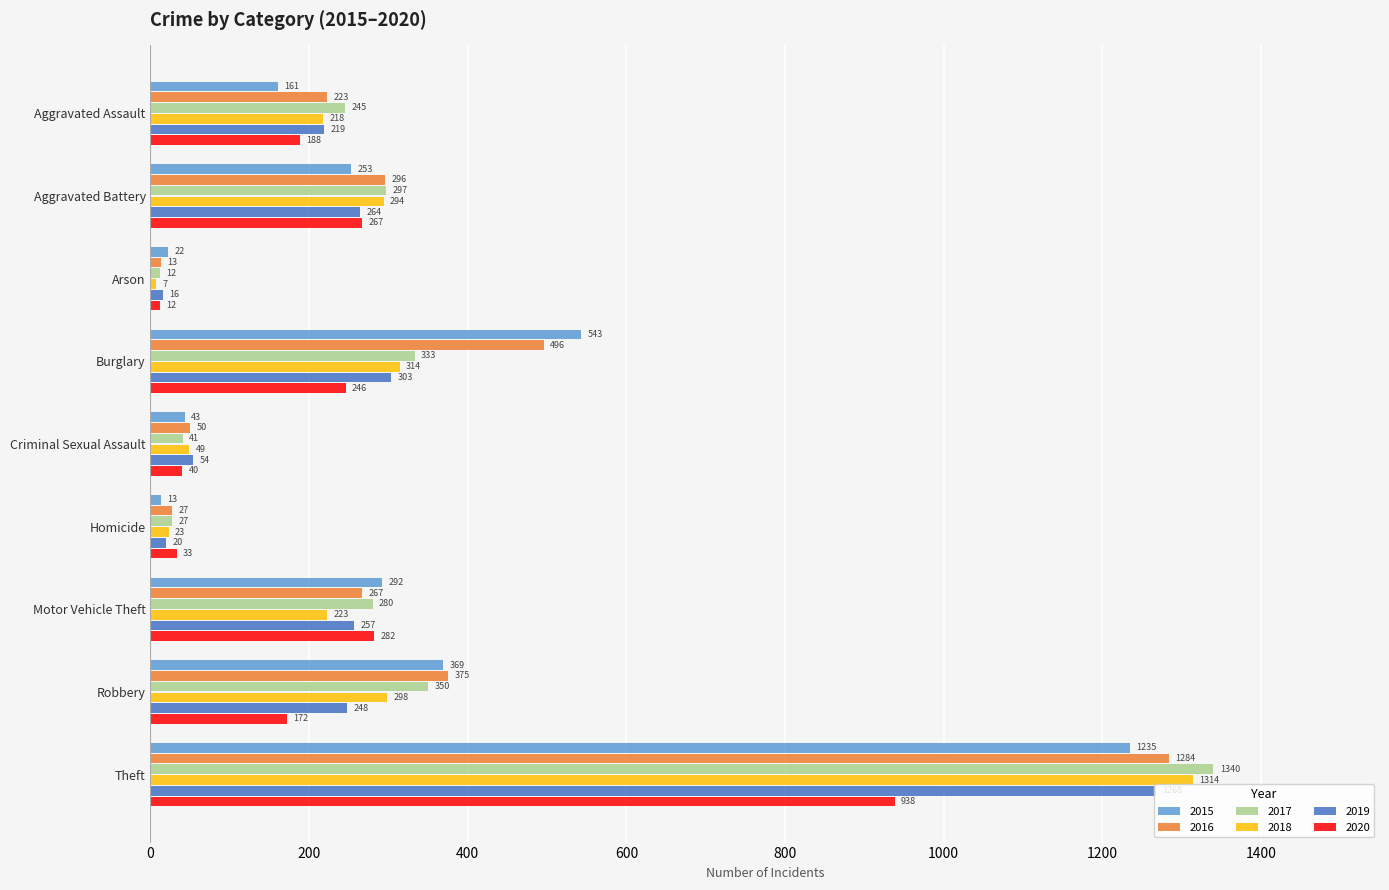

The 2017 series shows 245 at Aggravated Assault. True or false?

True